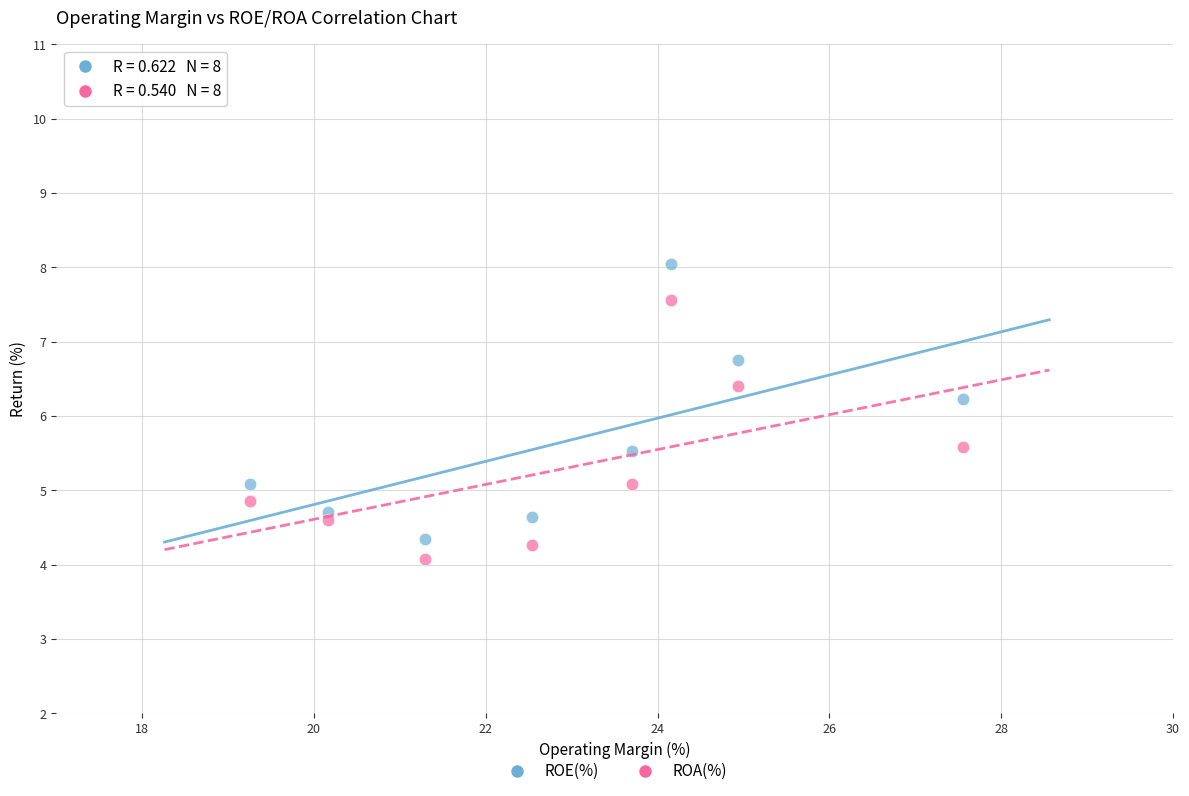

In the ROE(%) series, what Y value is closest to 6?

6.2